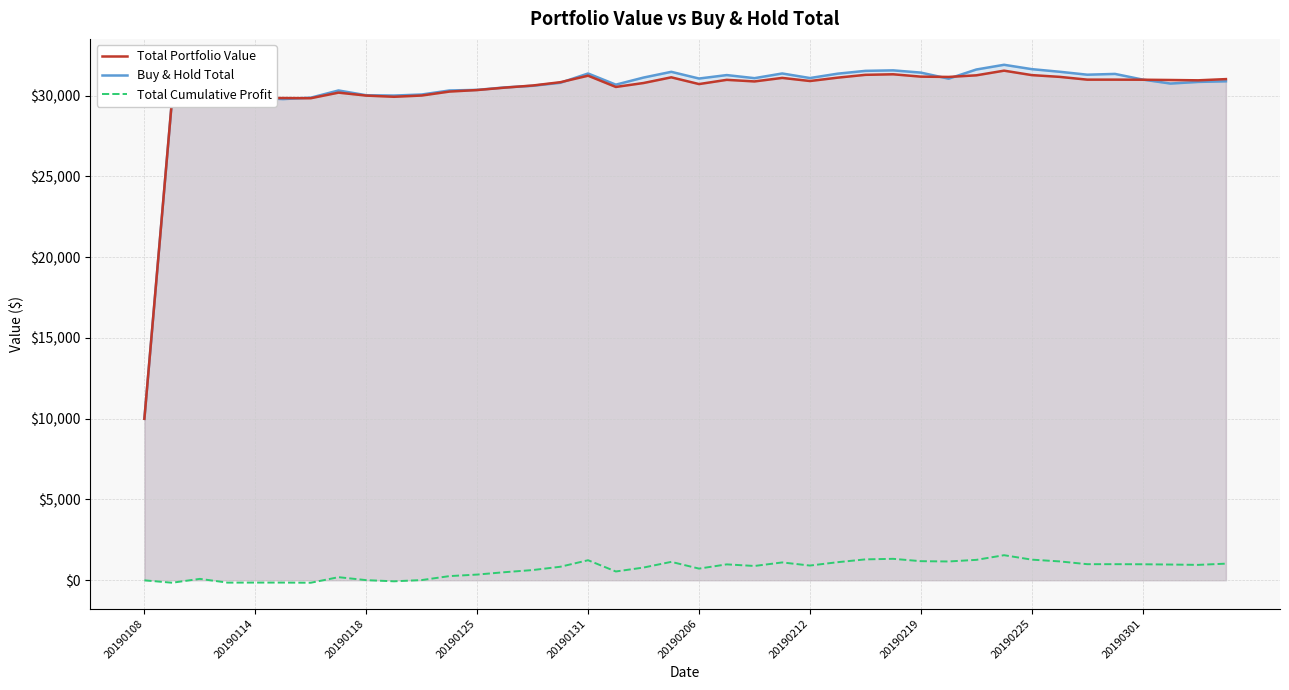

Where does the Total Portfolio Value series first go above 30910?

20190131